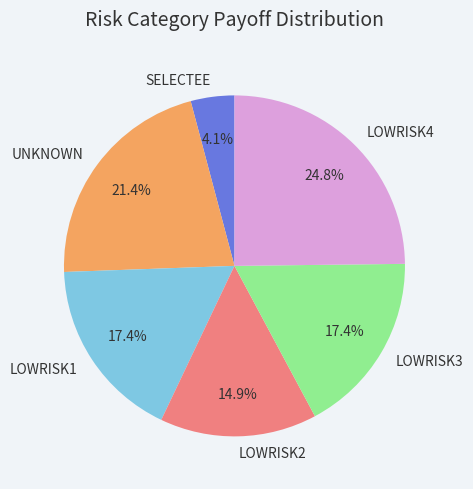

To the nearest percent, what percentage of the pie is LOWRISK4?

25%